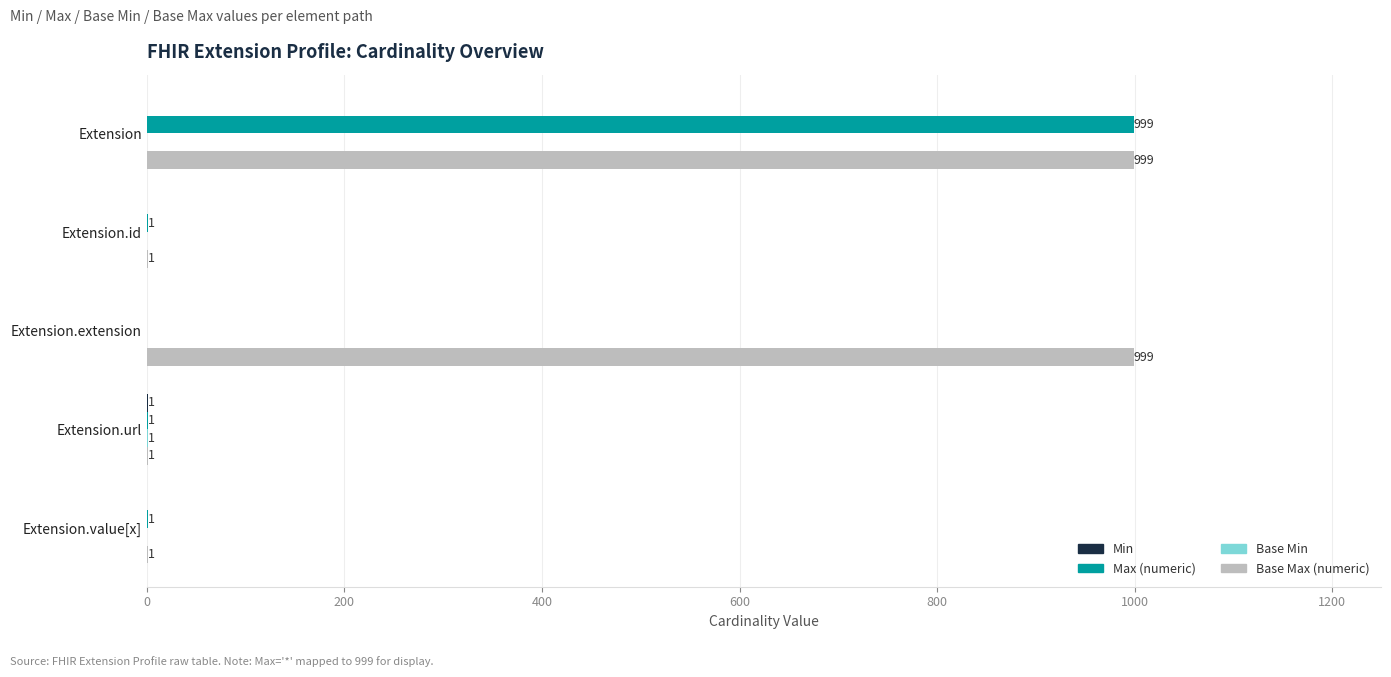

What is the sum of all Base Max (numeric) values?

2001